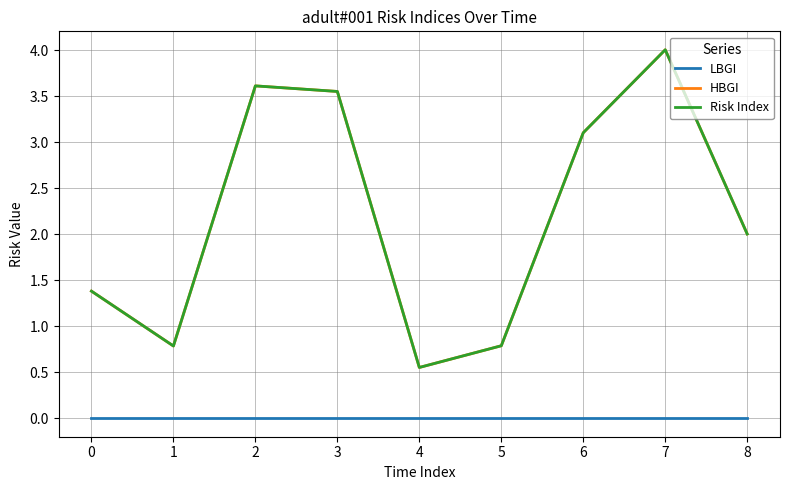

Does the chart have visible grid lines?

Yes